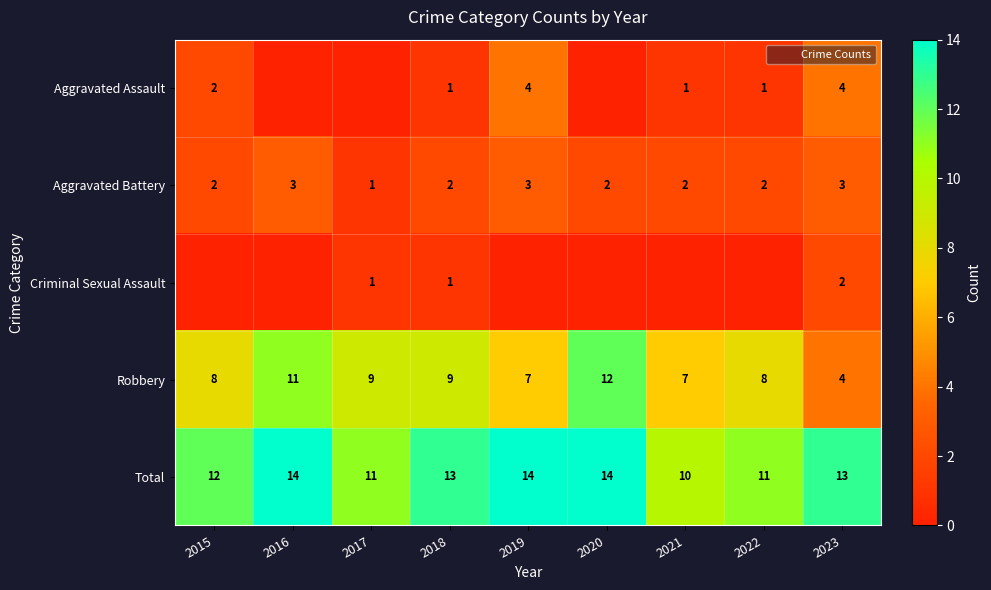

Where is Aggravated Assault nearest to the value 2?

2015